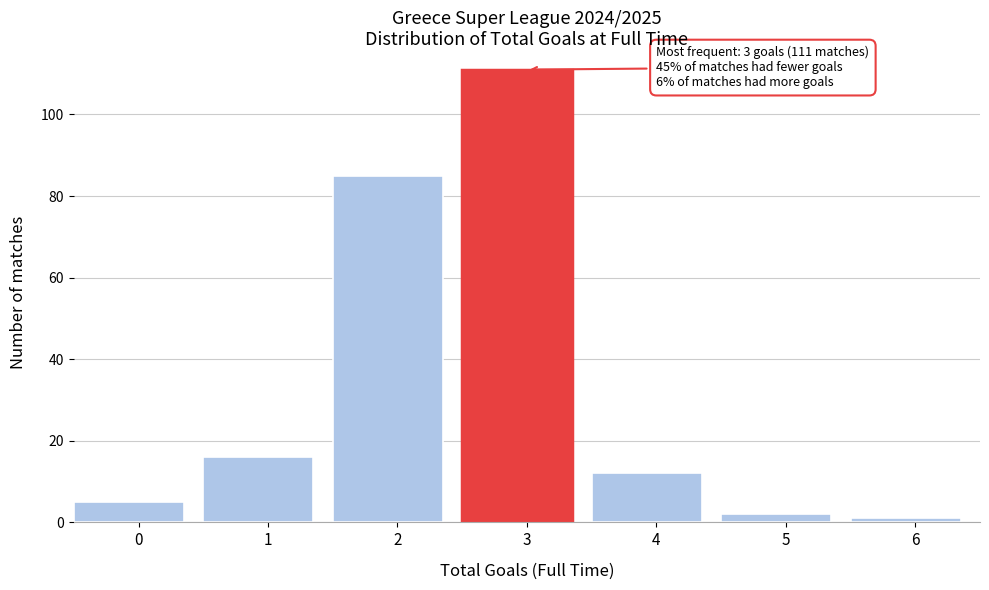

Reading left to right, extract all data points from this chart.

0=5	1=16	2=85	3=111	4=12	5=2	6=1